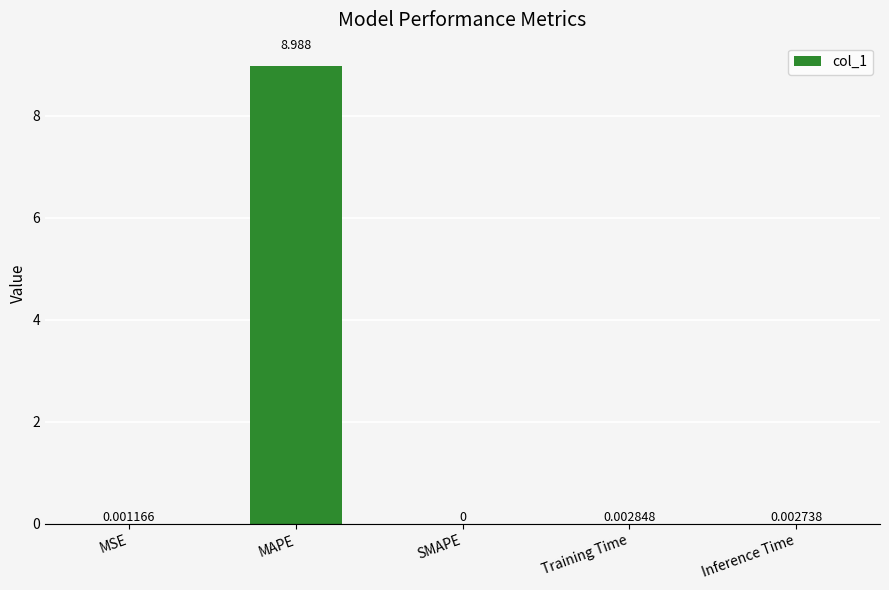

What is the average value?

1.8